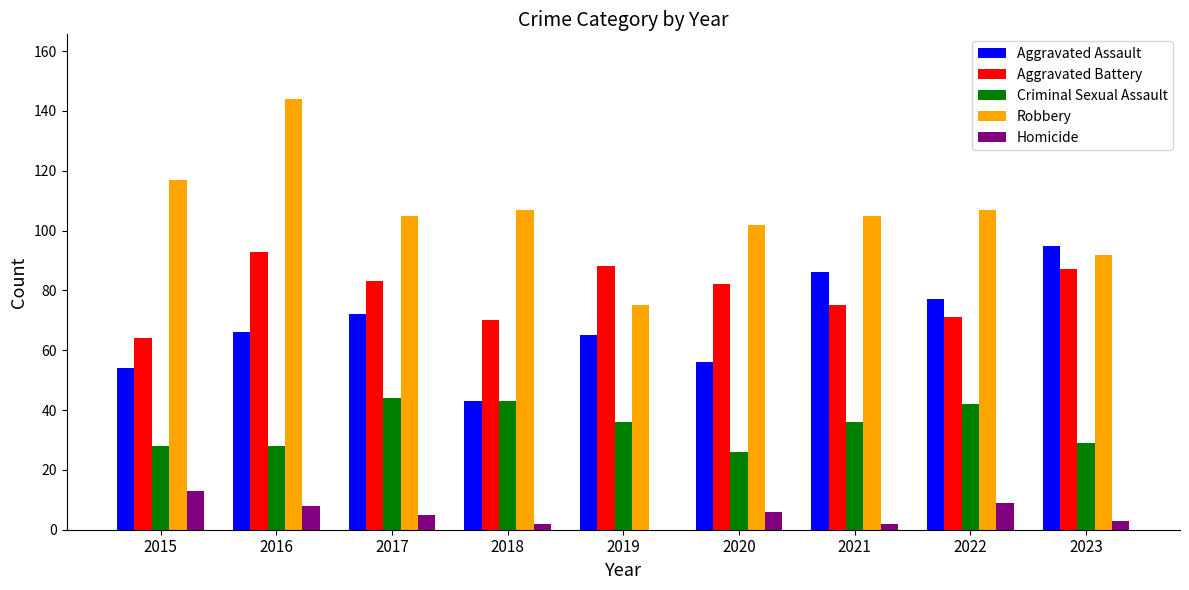

Are the bars horizontal?

No